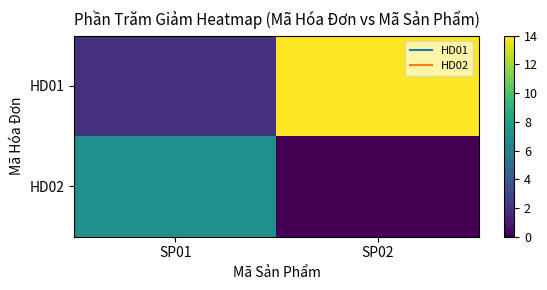

Between SP01 and SP02, which is larger?

SP02